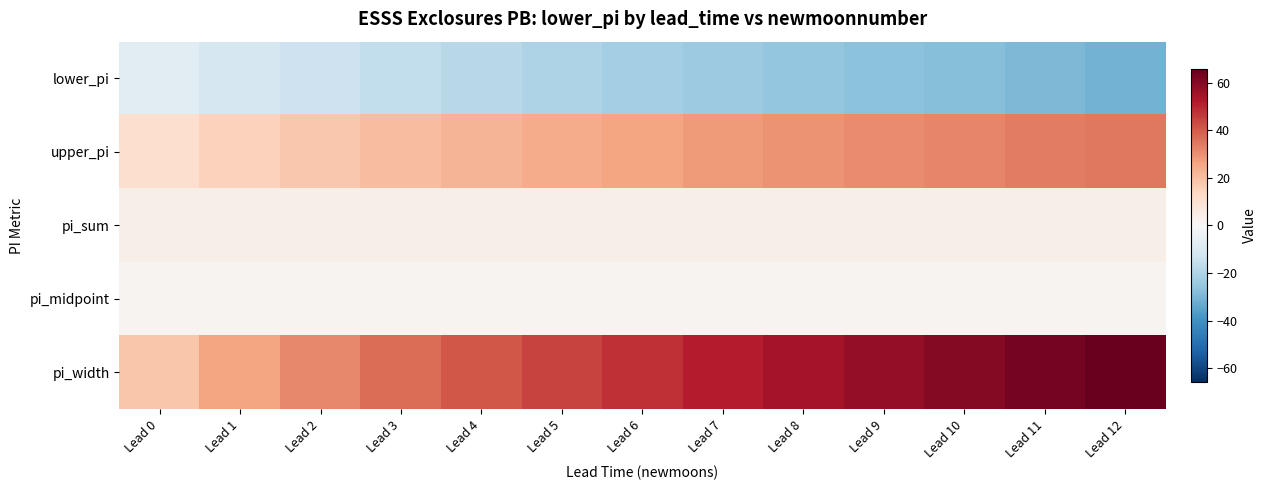

Rank the series at Lead 6 from lowest to highest value.

lower_pi, pi_midpoint, pi_sum, upper_pi, pi_width